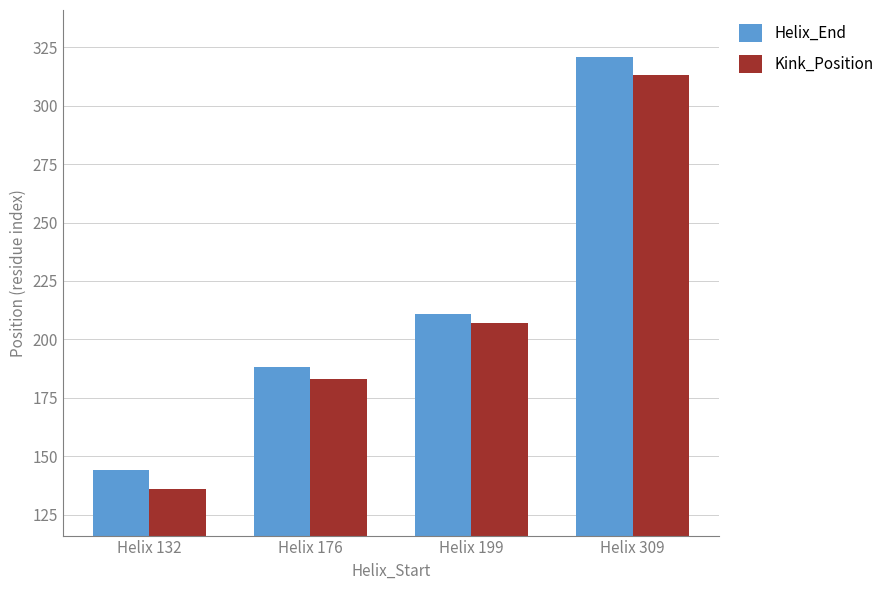

How many data points in Kink_Position are less than 207?

2